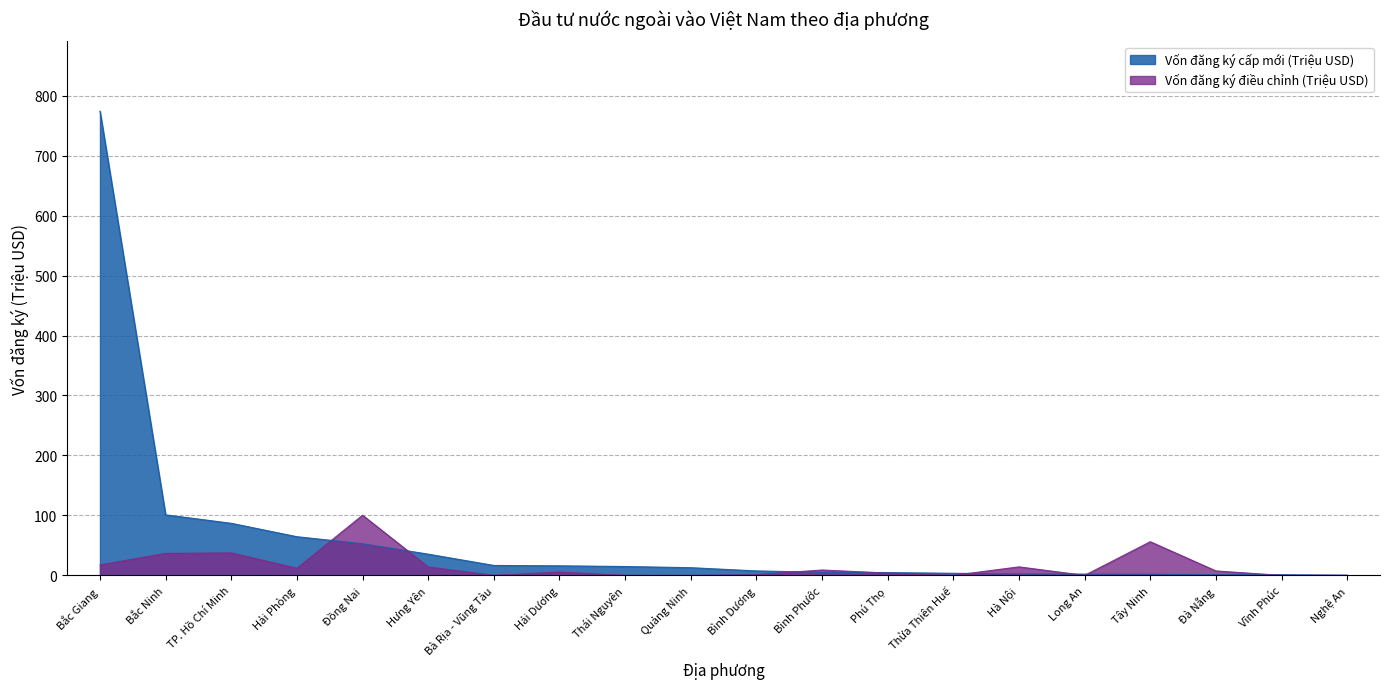

What is the total value across all series at Bình Dương?

8.7